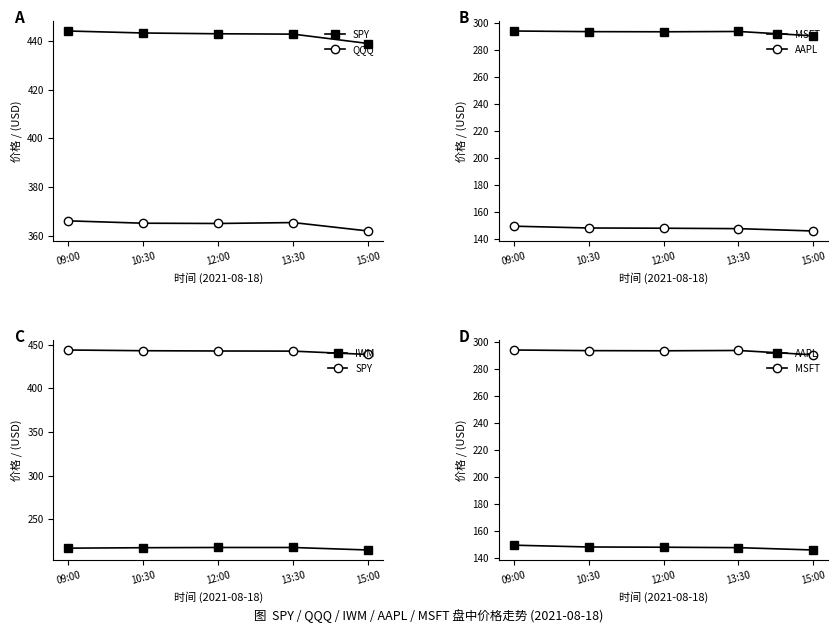

What is the sum of all MSFT values?

1464.7